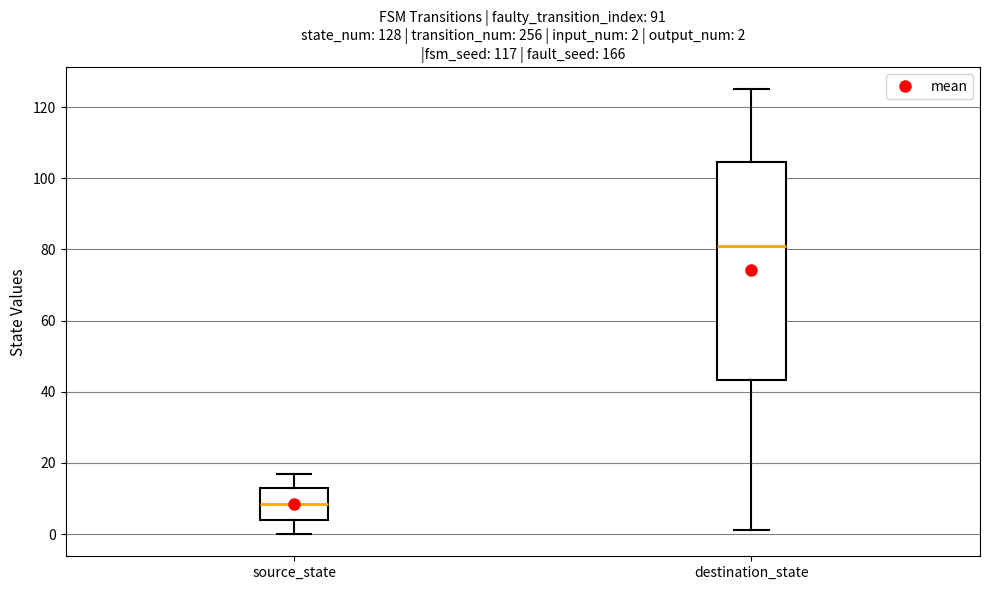

Which box is the tallest, from its lower edge to its upper edge?

destination_state